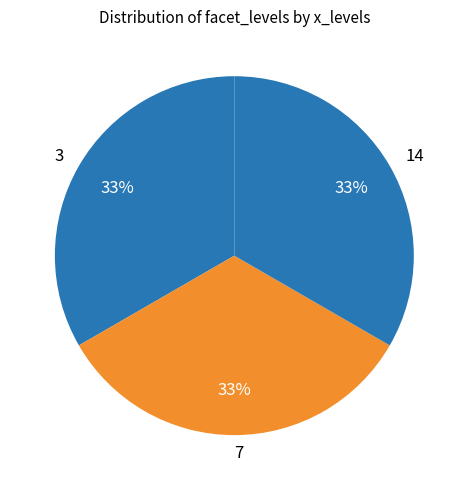

Does 7 account for over 50% of the chart?

No